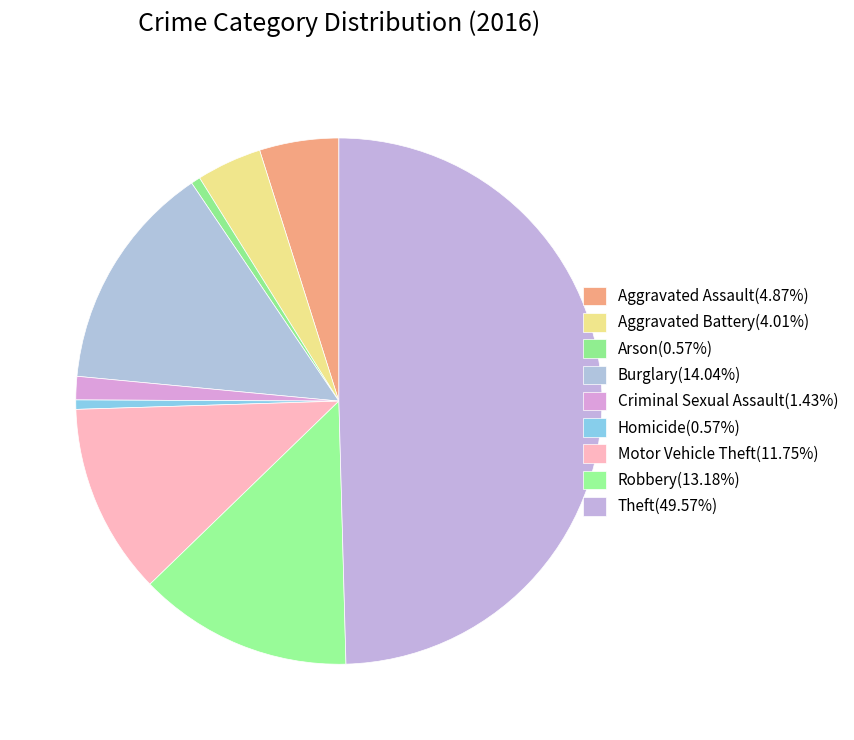

Between Robbery and Theft, which is larger?

Theft